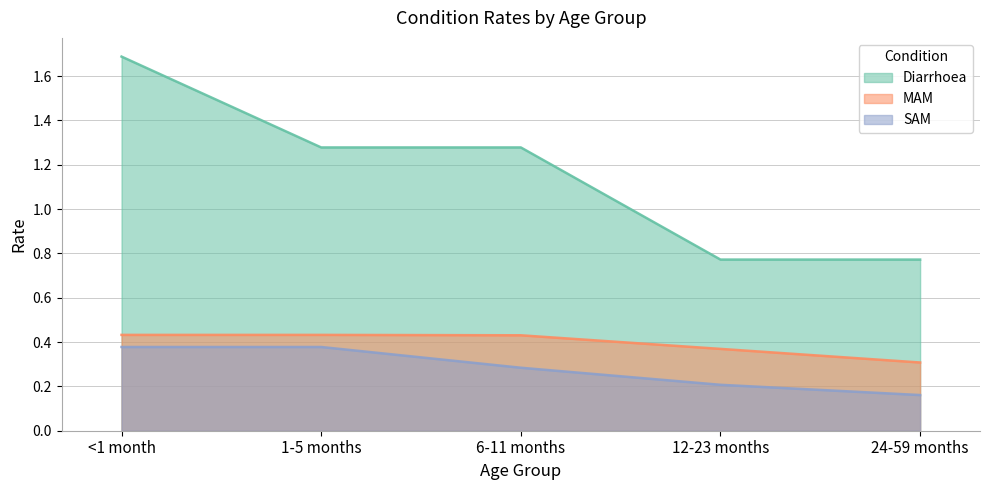

How many distinct data groups are displayed?

3